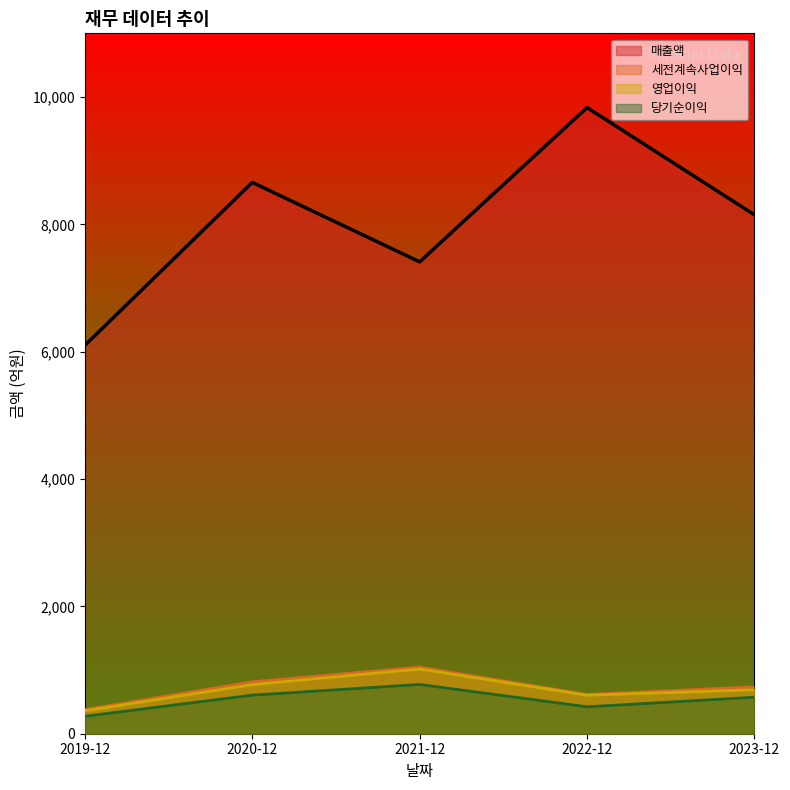

True or false: 매출액 has a value of 8659 at 2020-12.

True